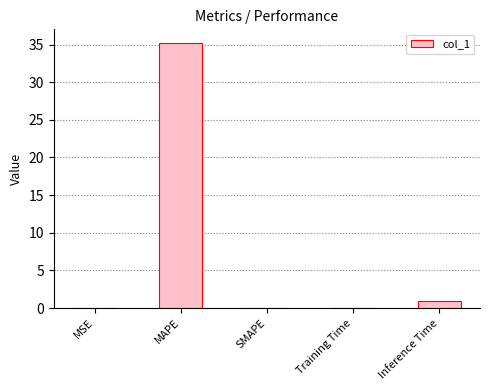

What is the greatest value displayed?

35.3